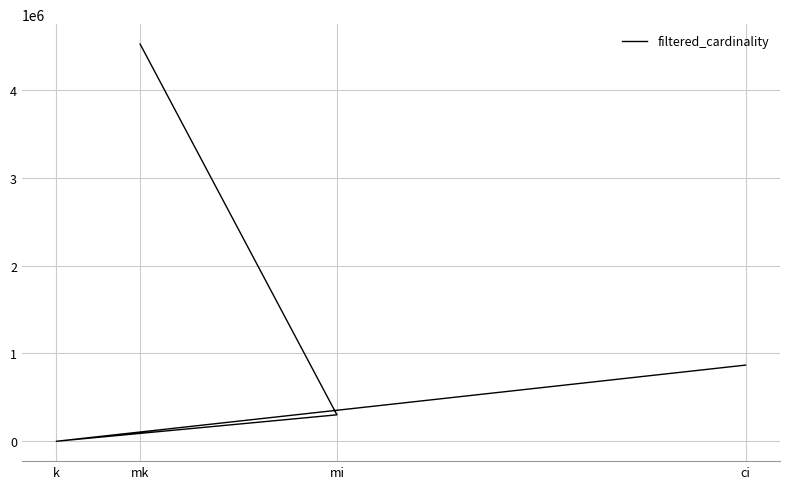

How many values are below 867477?

2